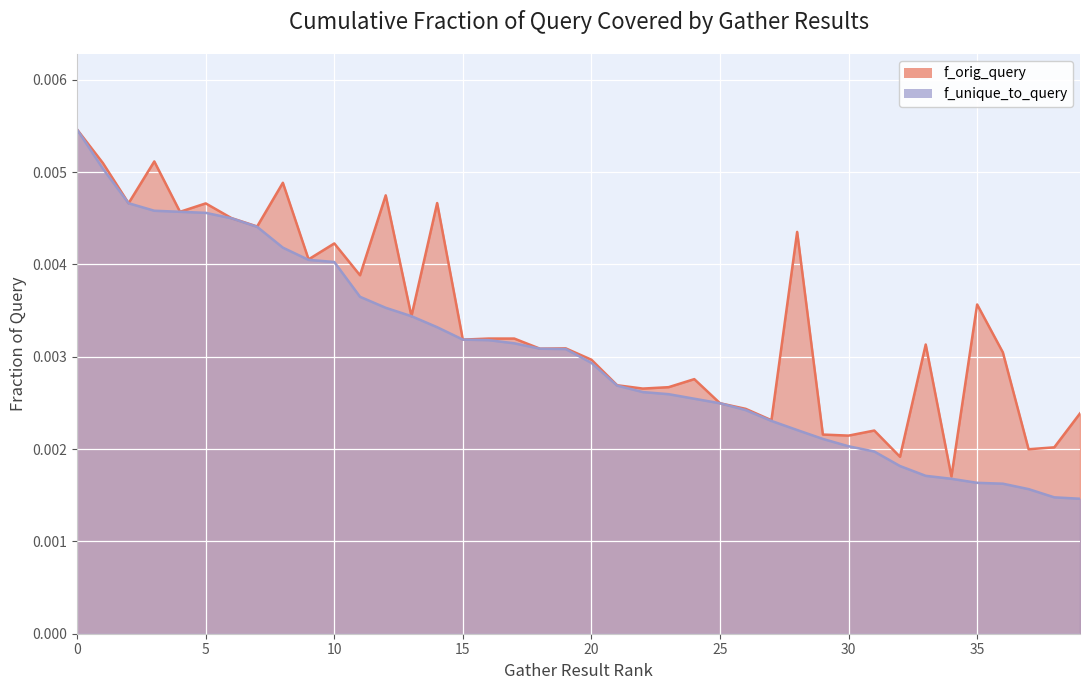

How many interior local valleys does the f_orig_query series have?

14